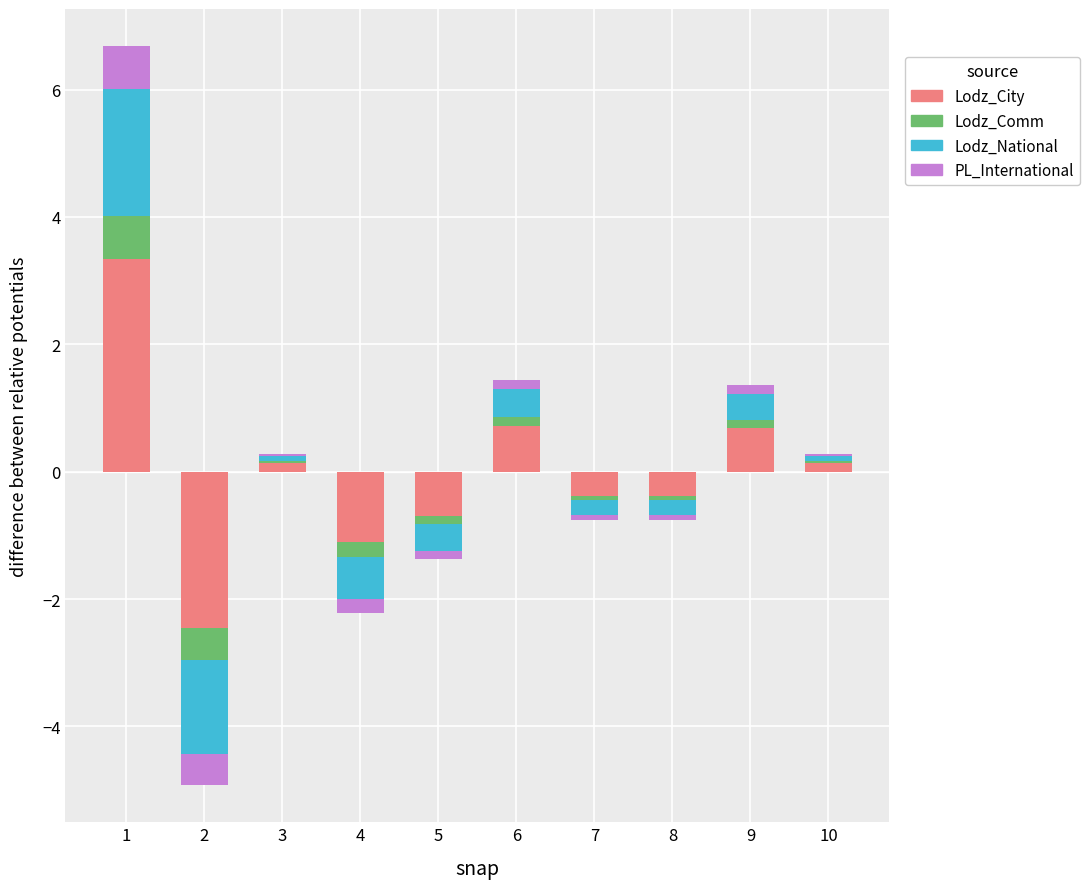

How many values in Lodz_City are above zero?

5